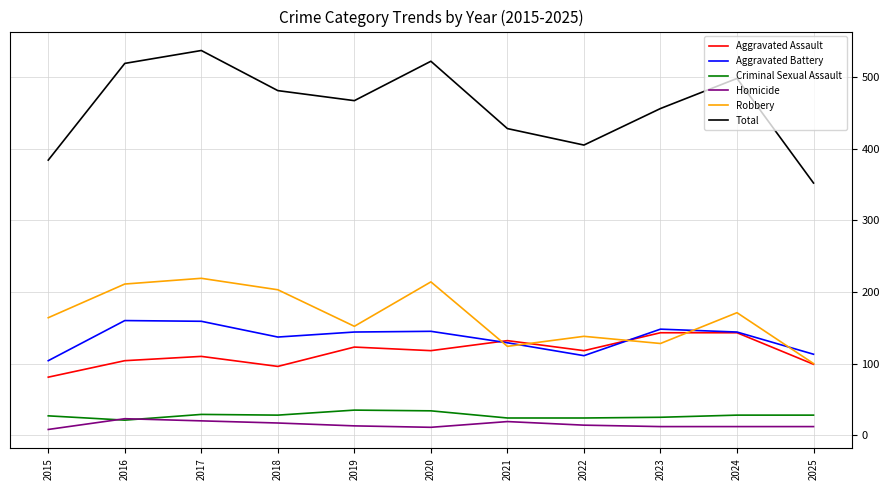

Which series has the largest total across all categories?

Total